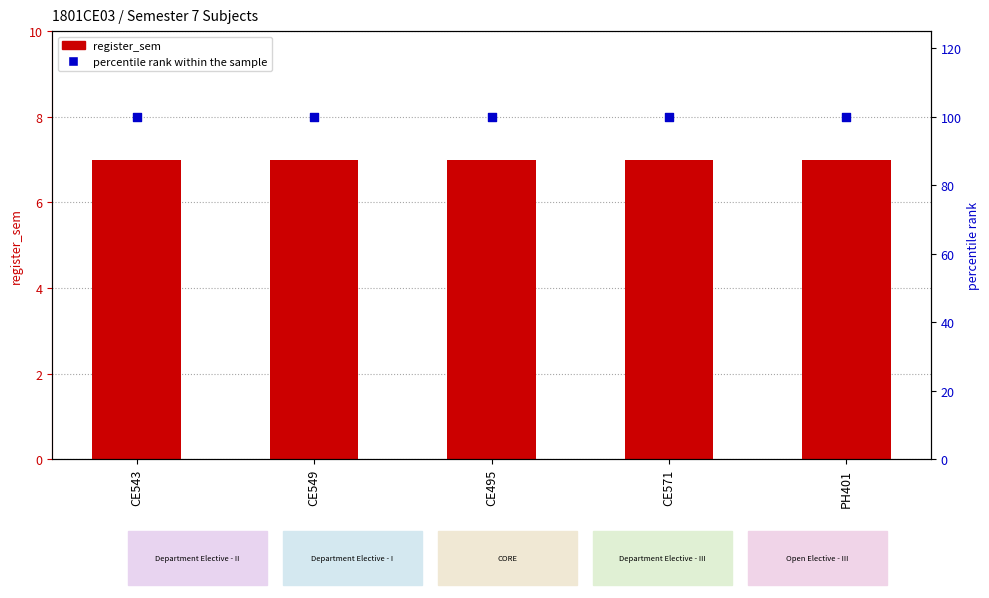

Which series has the largest total across all categories?

percentile rank within the sample